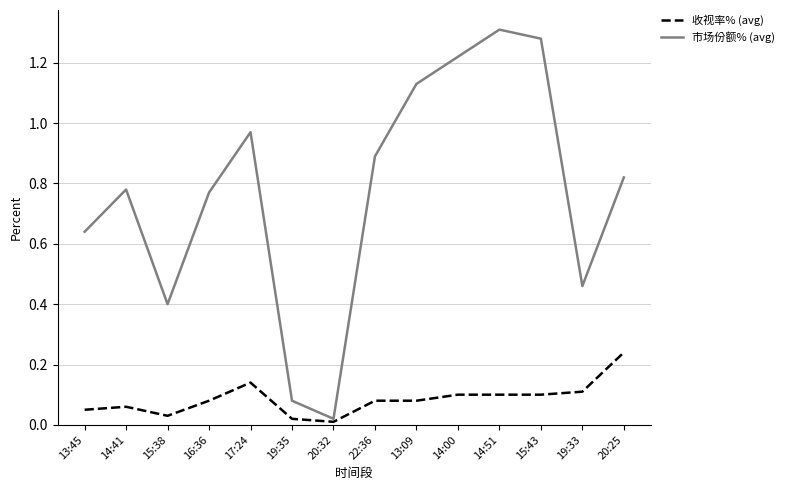

Which label corresponds to the largest value in the chart?

14:51